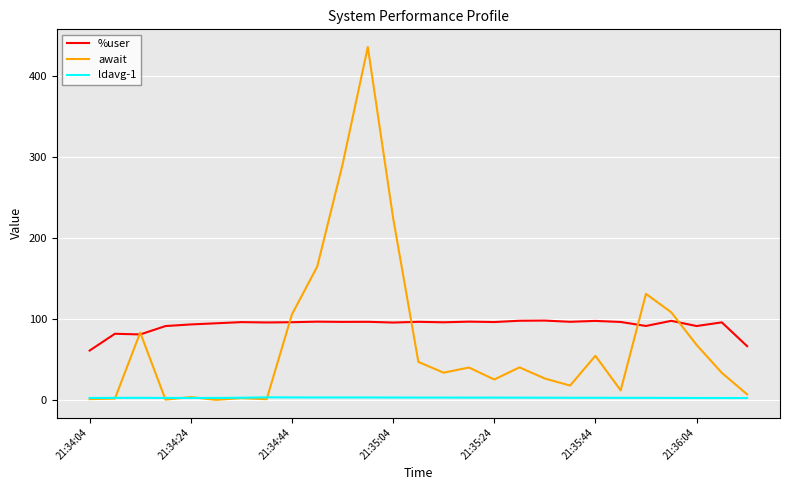

Which series has the largest total across all categories?

%user